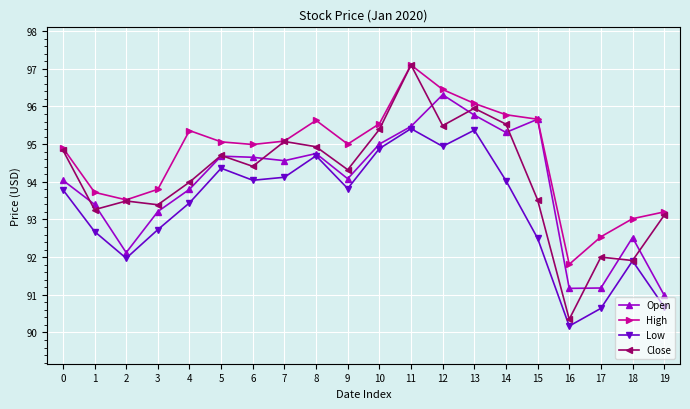

Does the chart have visible grid lines?

Yes